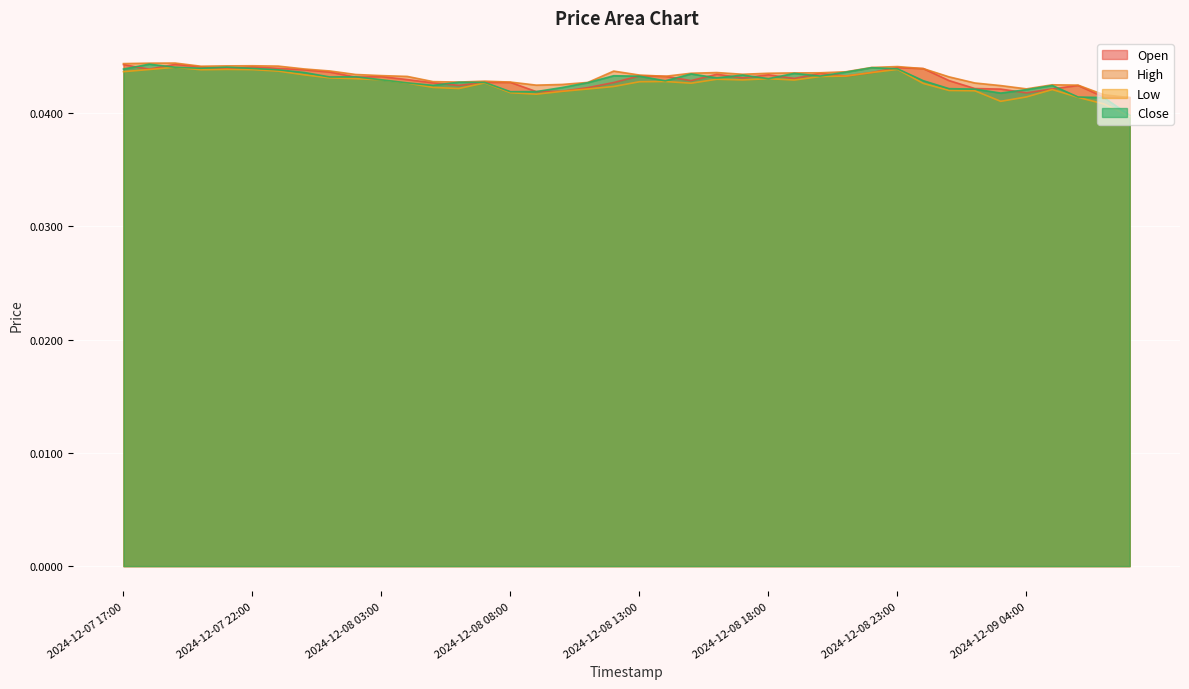

At which category does Close reach its first local peak?

2024-12-07 18:00